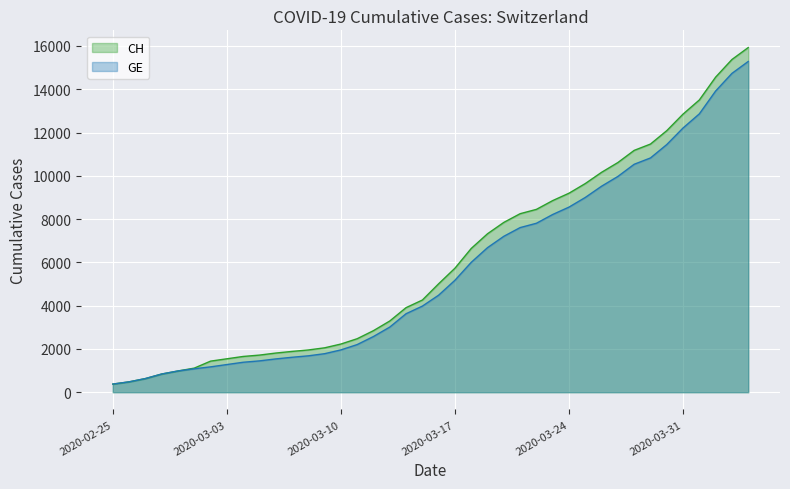

True or false: CH and GE intersect in this chart.

False